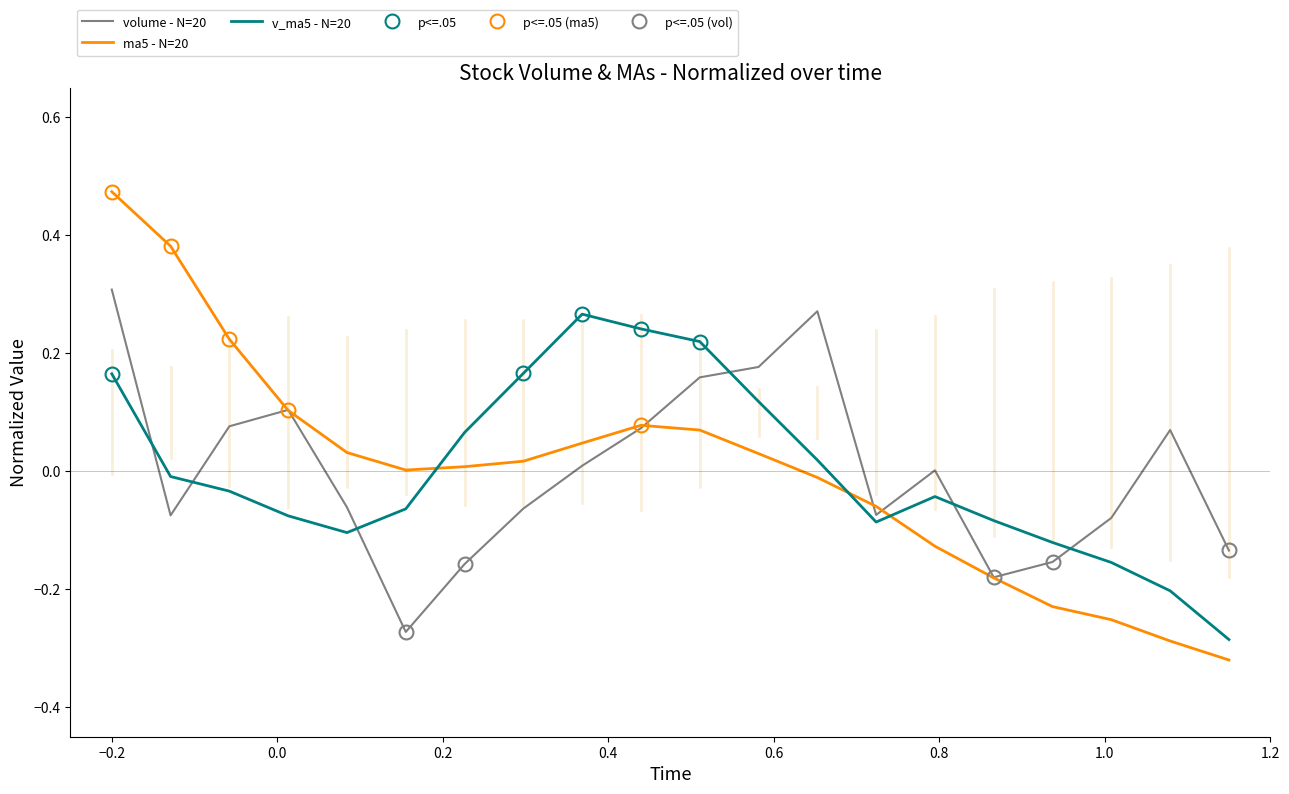

Is it true that ma5 equals 0.0 at 2020-12-18?

False